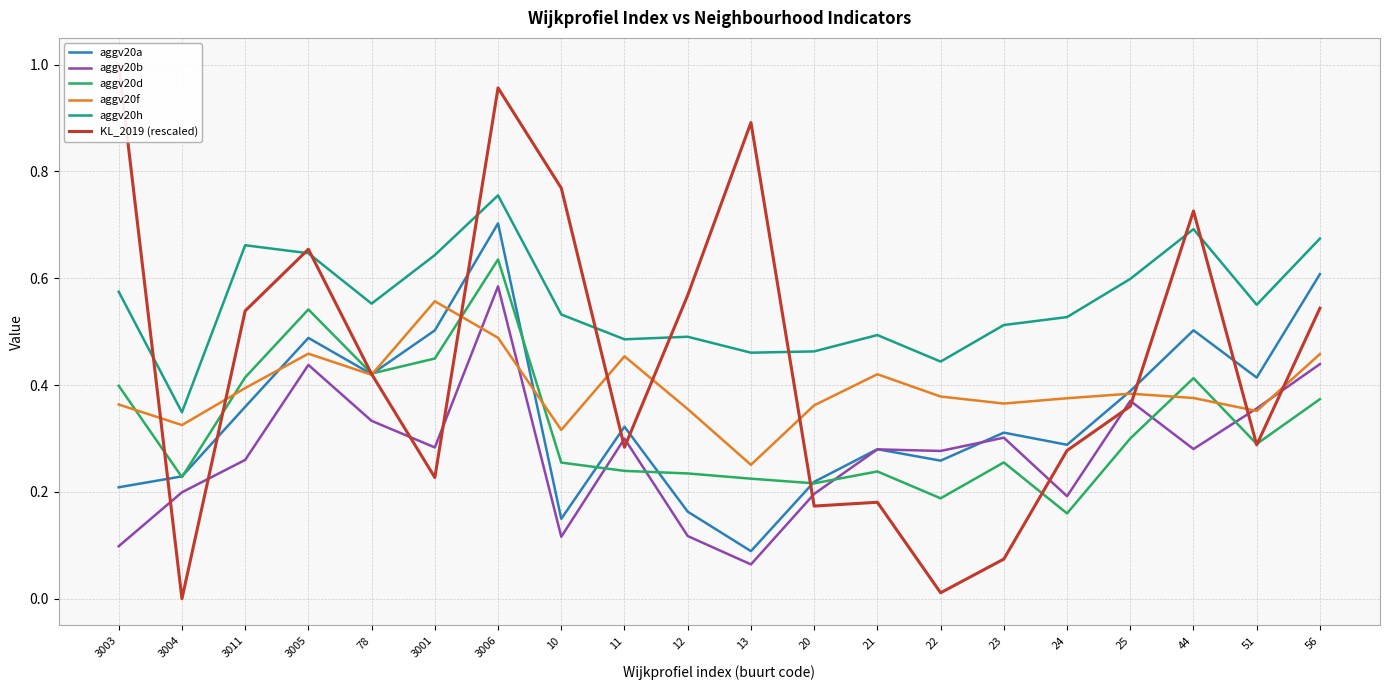

Which series ends up on top after the final intersection of aggv20d and KL_2019 (rescaled)?

KL_2019 (rescaled)